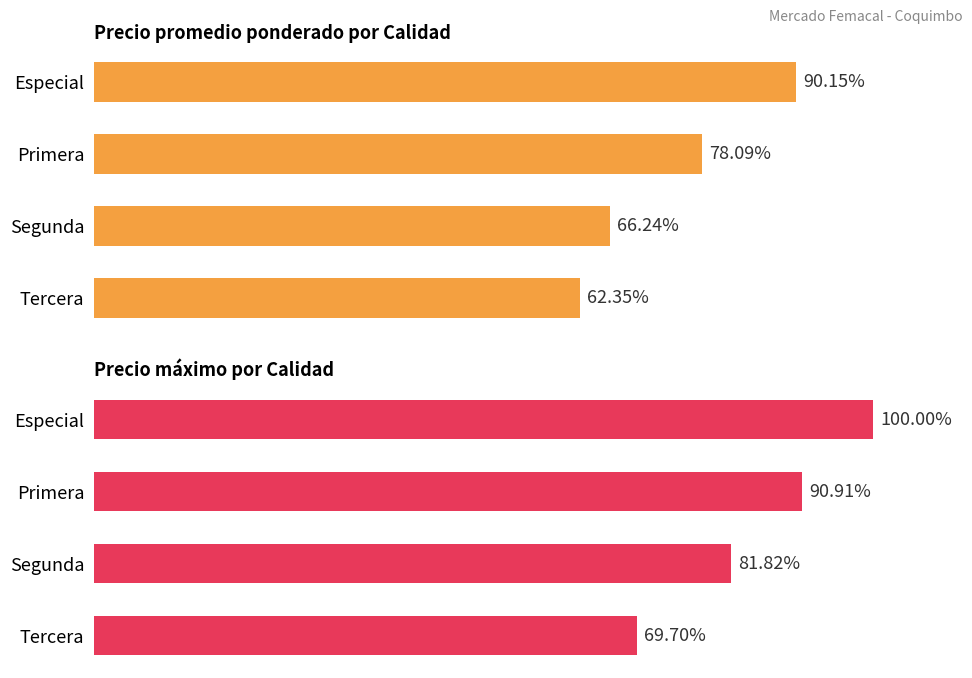

Which series has the largest total across all categories?

Precio maximo